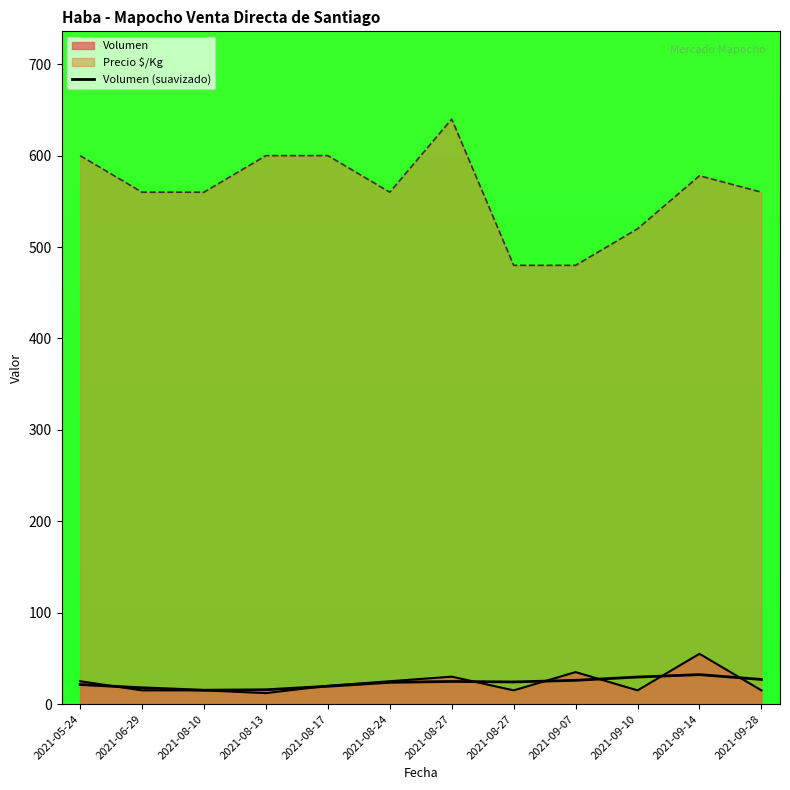

What is the label of the 9th point from the right?

2021-08-13